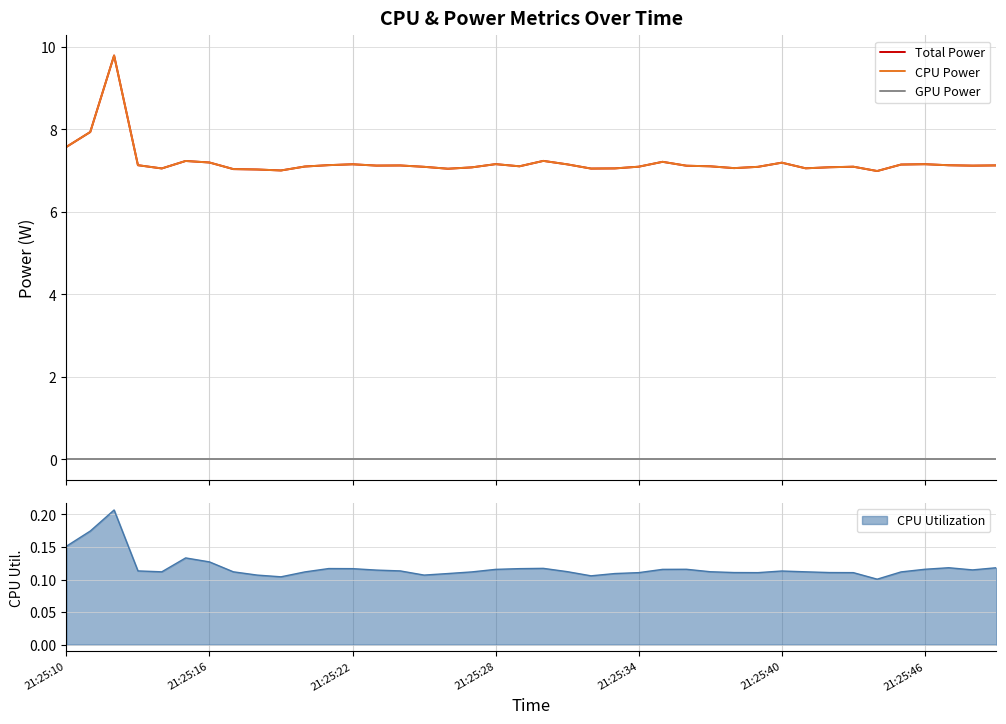

True or false: GPU Power and Total Power intersect in this chart.

False